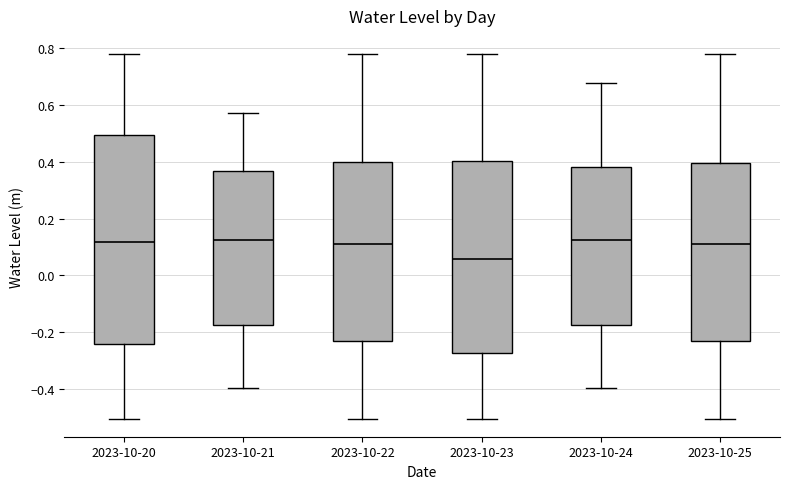

Which box has the lowest median line?

2023-10-23